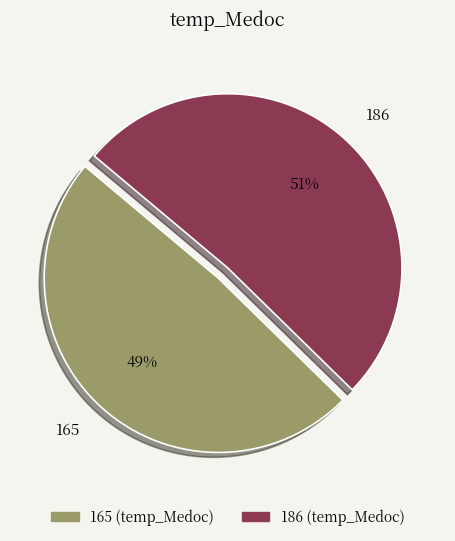

To the nearest percent, what is the difference between the largest and smallest slice percentages?

2%